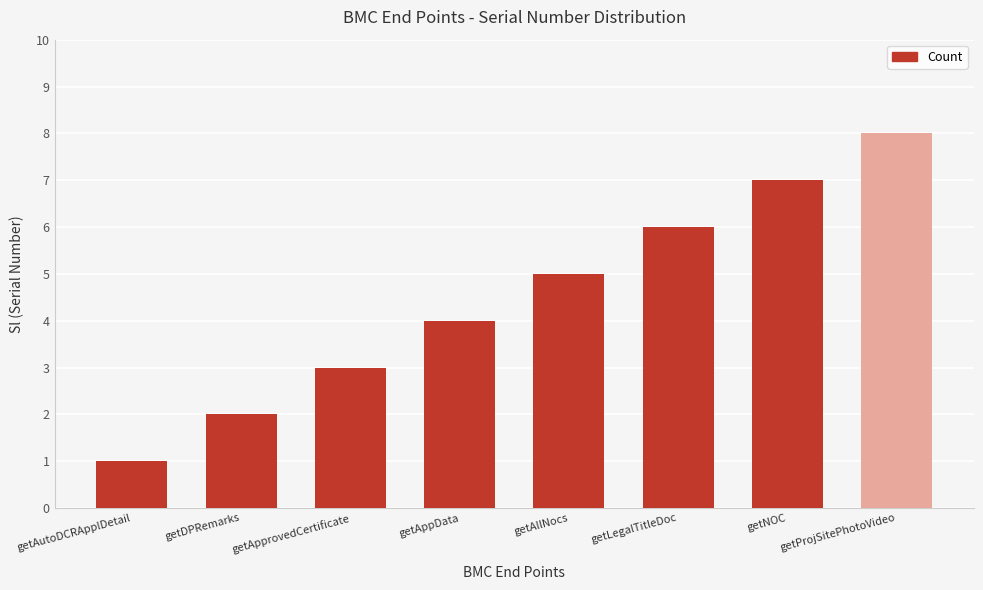

Read the value at getProjSitePhotoVideo.

8